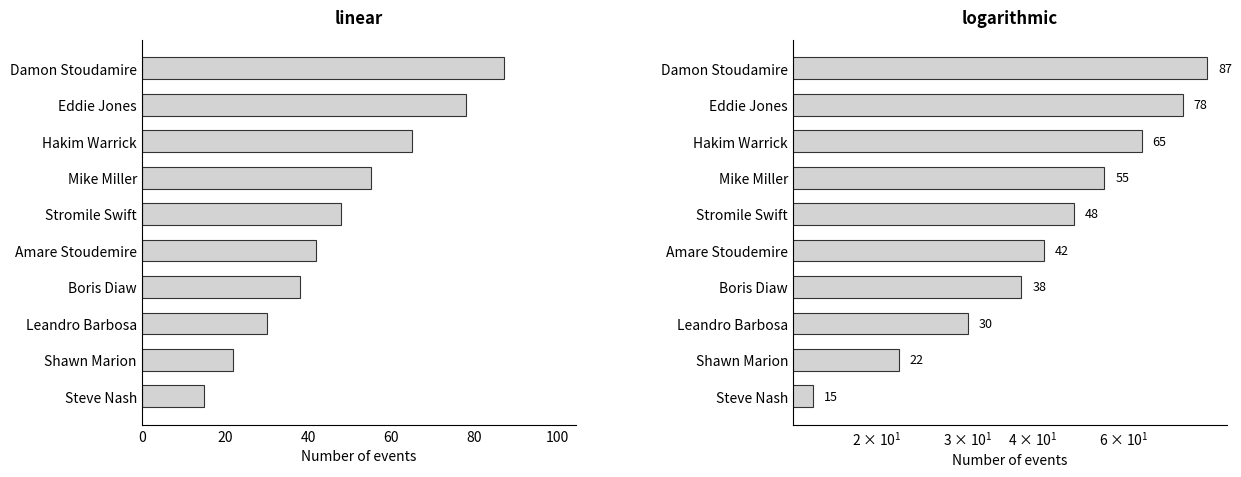

What is the difference between the maximum and second lowest values?

65